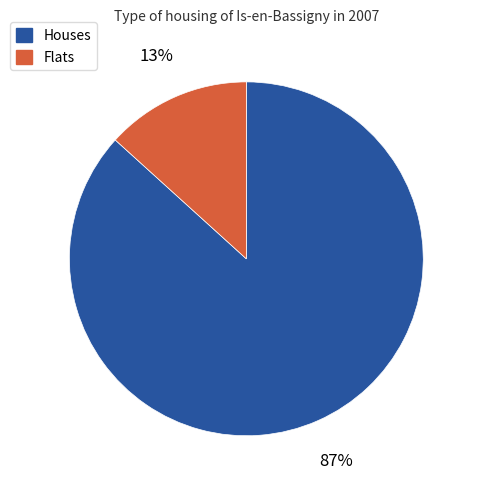

To the nearest percent, what portion does Houses represent?

87%